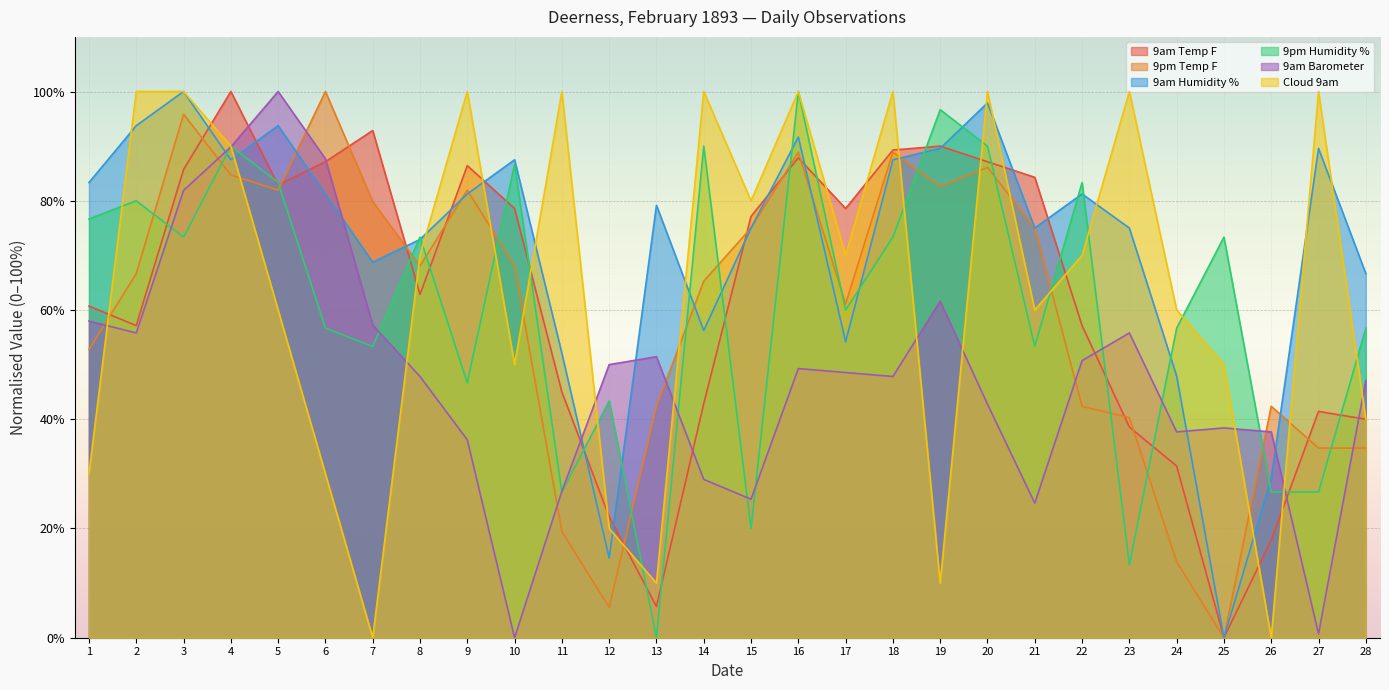

How many interior local peaks does the 9pm Humidity % series have?

10